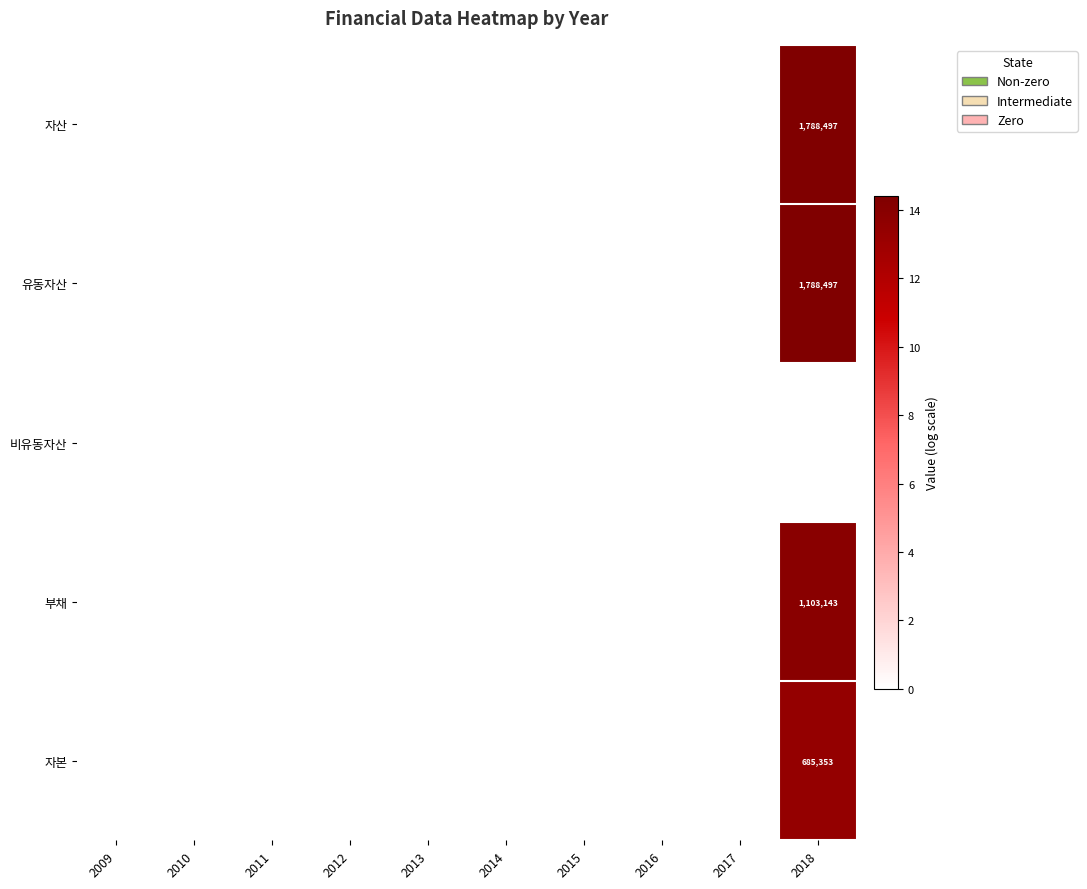

List the labels in order of 비유동자산 value, smallest first.

2009, 2010, 2011, 2012, 2013, 2014, 2015, 2016, 2017, 2018